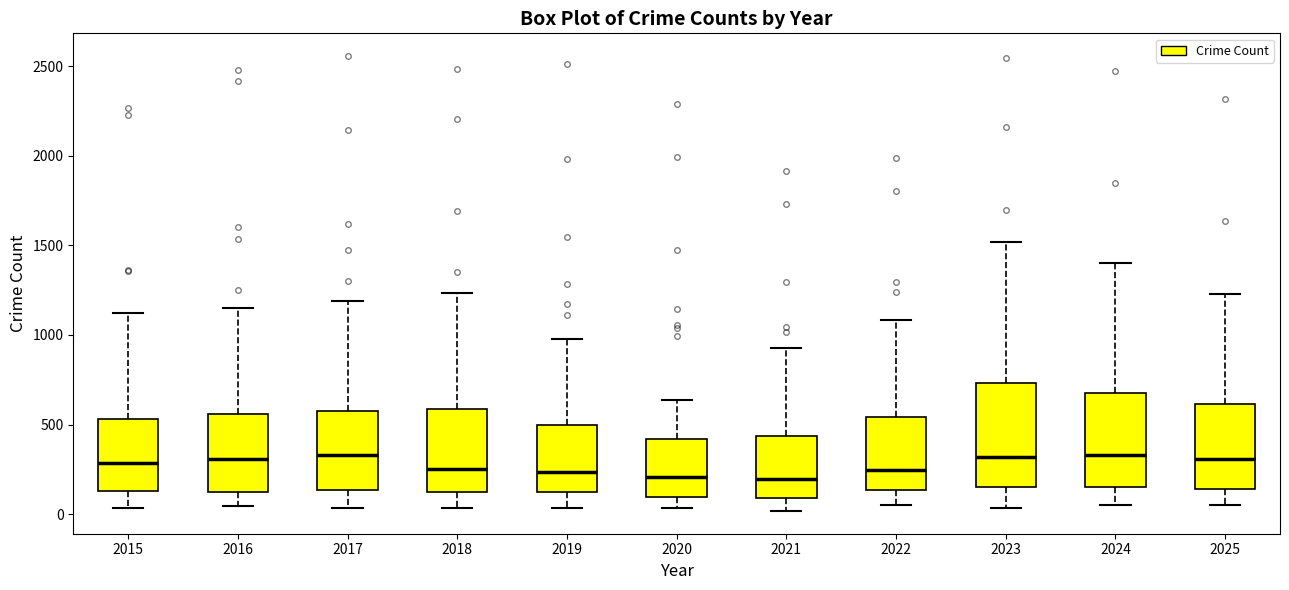

Reading left to right, transcribe this box plot: for each box, give where its median line is, the range the box spans, and where its two whiskers end, as read against the y-axis. The values are not printed on the chart, so give them approximately, as read against the axis.

2015: median 300, box 150 to 550, whiskers 50 to 1100
2016: median 300, box 100 to 550, whiskers 50 to 1150
2017: median 350, box 150 to 600, whiskers 50 to 1200
2018: median 250, box 150 to 600, whiskers 50 to 1250
2019: median 250, box 150 to 500, whiskers 50 to 1000
2020: median 200, box 100 to 400, whiskers 50 to 650
2021: median 200, box 100 to 450, whiskers 0 to 950
2022: median 250, box 150 to 550, whiskers 50 to 1100
2023: median 300, box 150 to 750, whiskers 50 to 1500
2024: median 350, box 150 to 650, whiskers 50 to 1400
2025: median 300, box 150 to 600, whiskers 50 to 1250